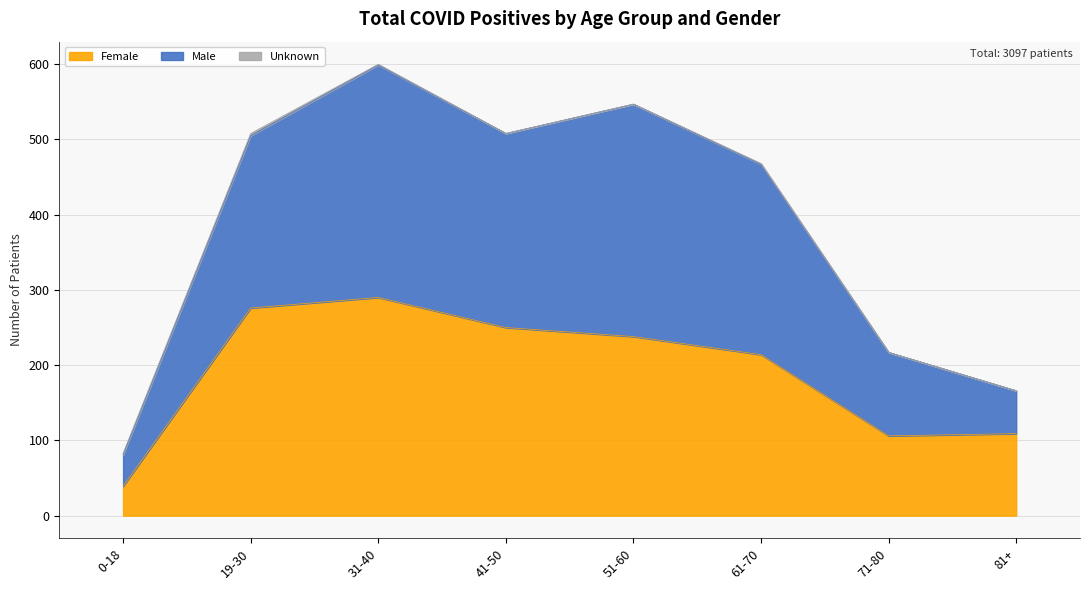

At which category is the sum across all series the highest?

31-40